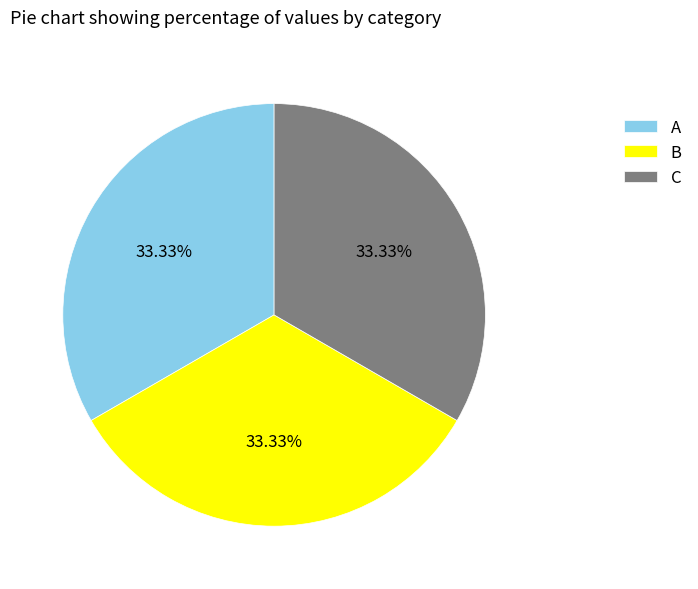

Do A and B together represent more than half of the pie?

Yes